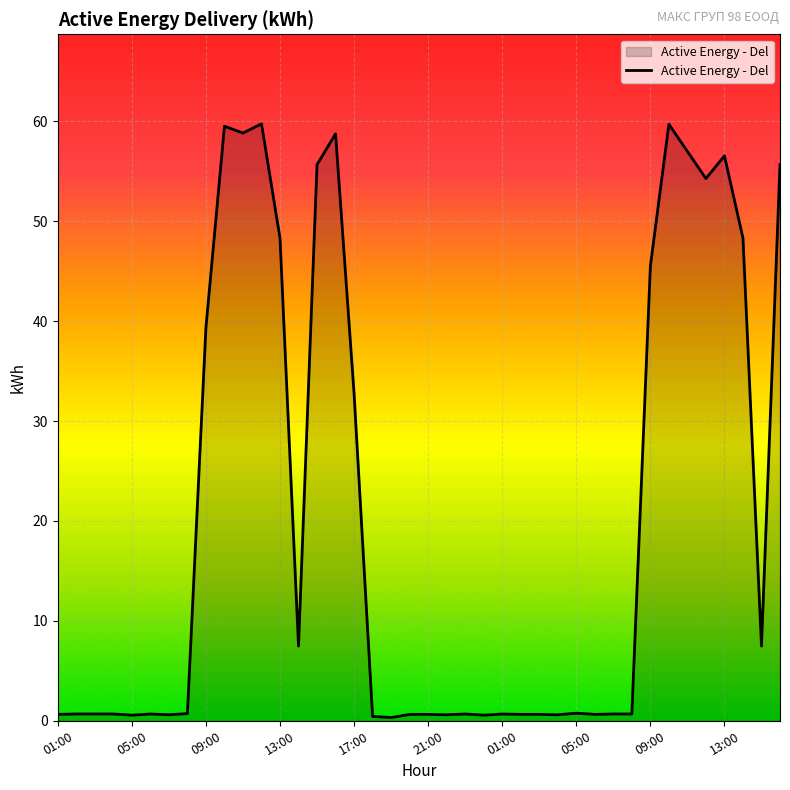

What is the greatest value displayed?

59.8